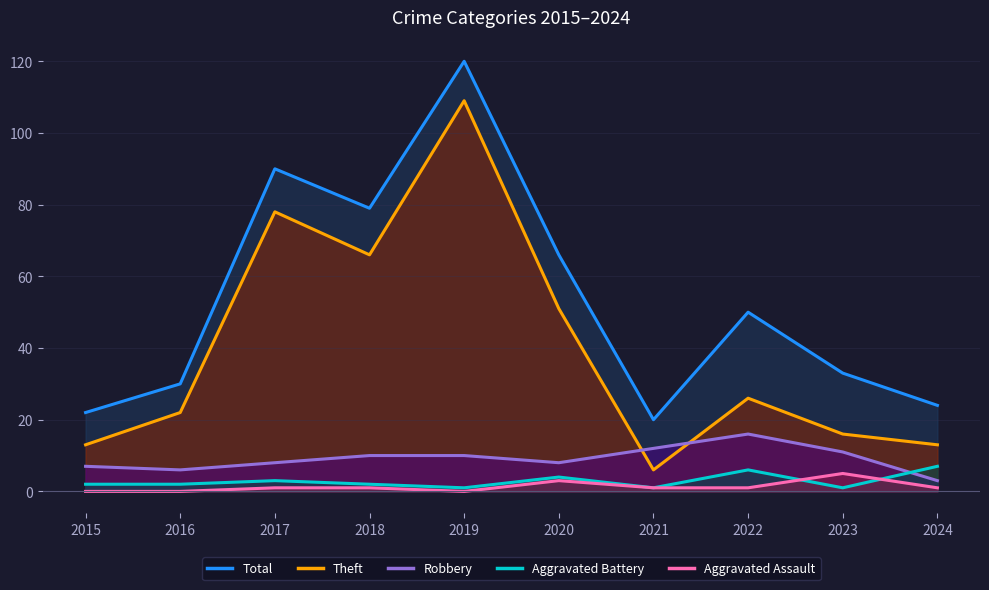

Reading right to left, list all the values displayed in this chart.

Total: 2024=24	2023=33	2022=50	2021=20	2020=66	2019=120	2018=79	2017=90	2016=30	2015=22
Theft: 2024=13	2023=16	2022=26	2021=6	2020=51	2019=109	2018=66	2017=78	2016=22	2015=13
Robbery: 2024=3	2023=11	2022=16	2021=12	2020=8	2019=10	2018=10	2017=8	2016=6	2015=7
Aggravated Battery: 2024=7	2023=1	2022=6	2021=1	2020=4	2019=1	2018=2	2017=3	2016=2	2015=2
Aggravated Assault: 2024=1	2023=5	2022=1	2021=1	2020=3	2019=0	2018=1	2017=1	2016=0	2015=0